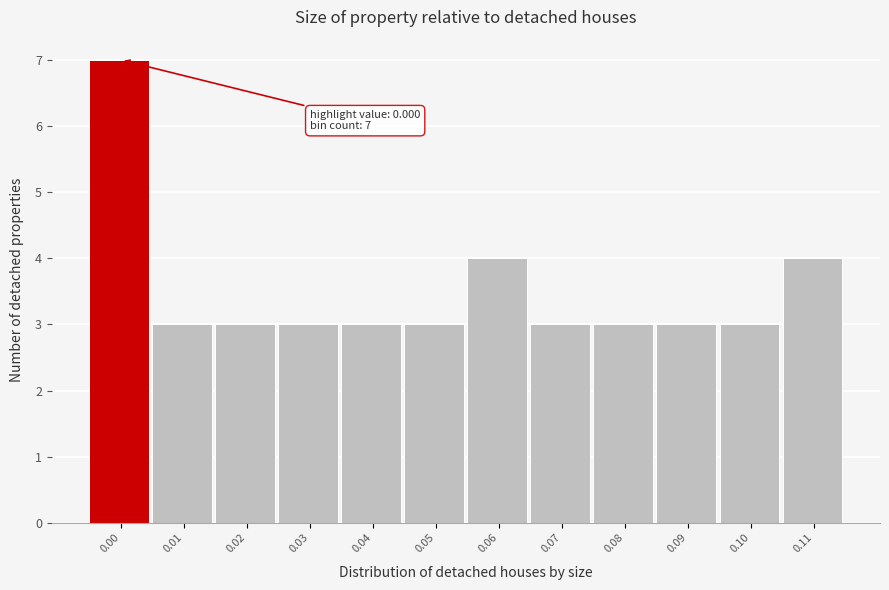

Reading left to right, what are all the values shown in this chart?

0.00=7	0.01=3	0.02=3	0.03=3	0.04=3	0.05=3	0.06=4	0.07=3	0.08=3	0.09=3	0.10=3	0.11=4